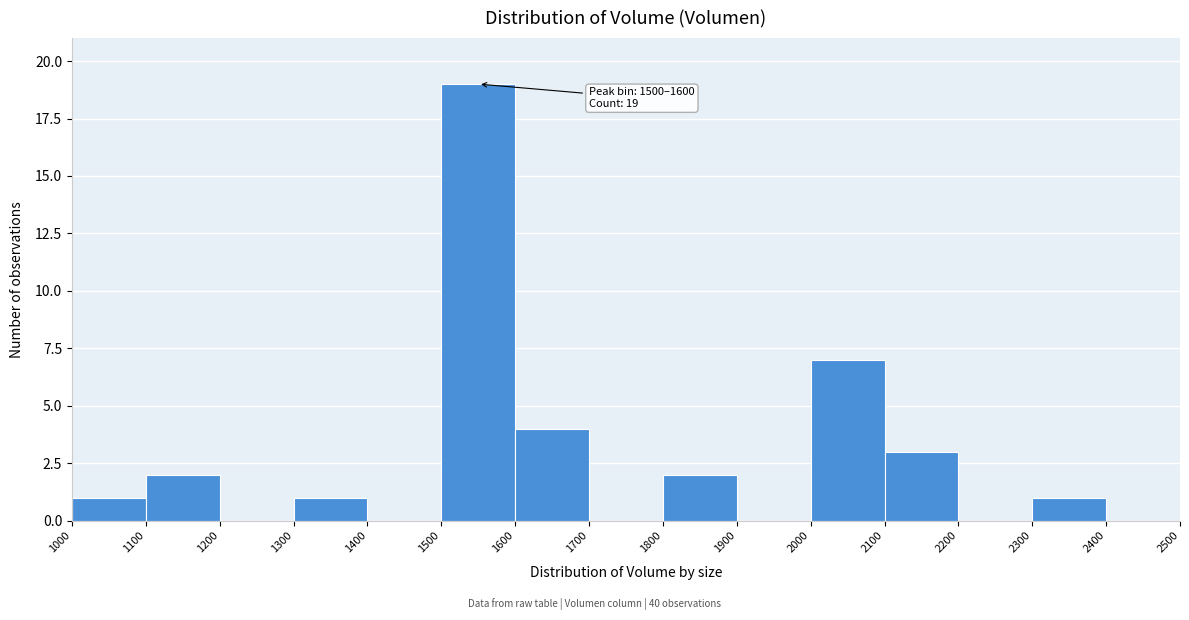

Over which range of the x-axis is the bar tallest?

1500 to 1600